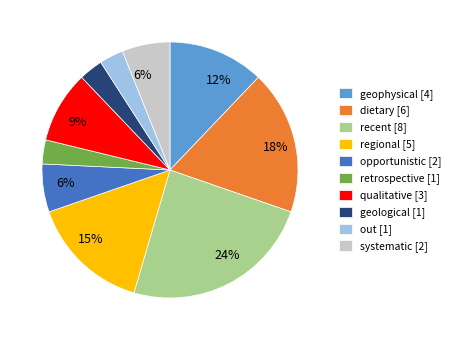

To the nearest percent, what is the difference between the systematic and out slice percentages?

3%